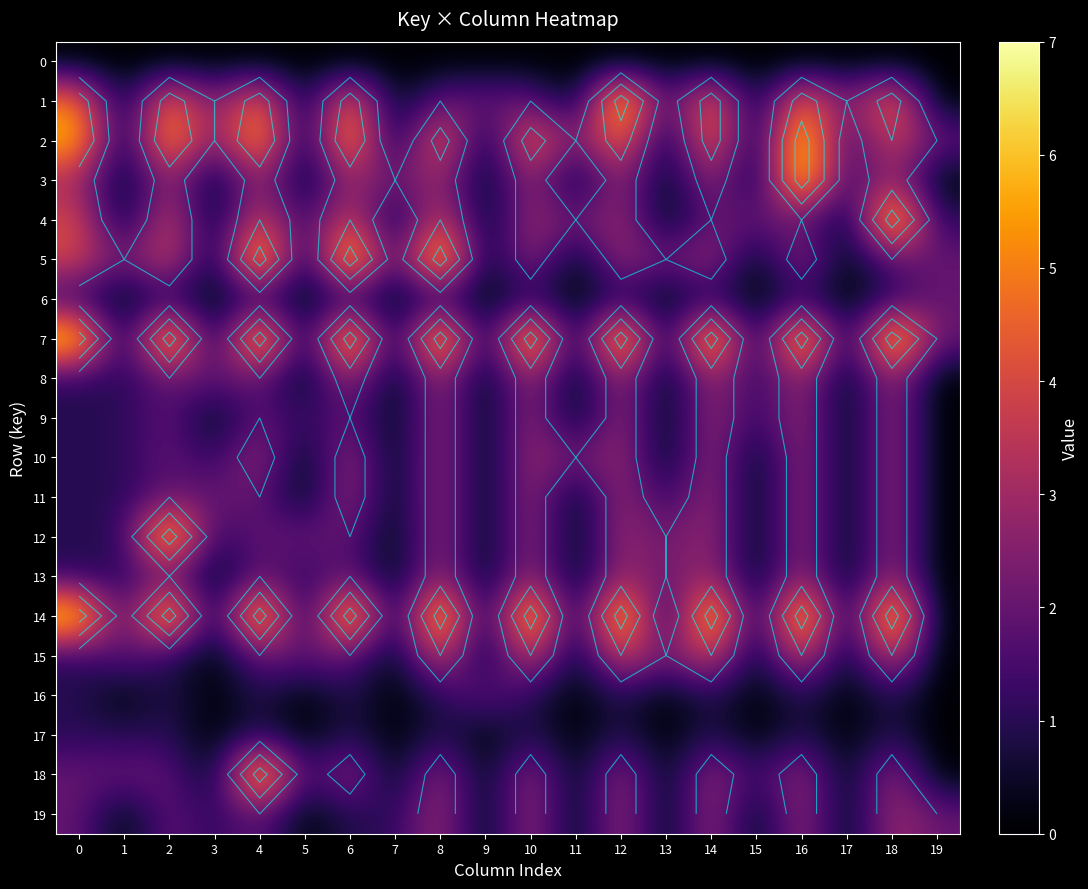

True or false: 0 has a value of 0 at 12.

True